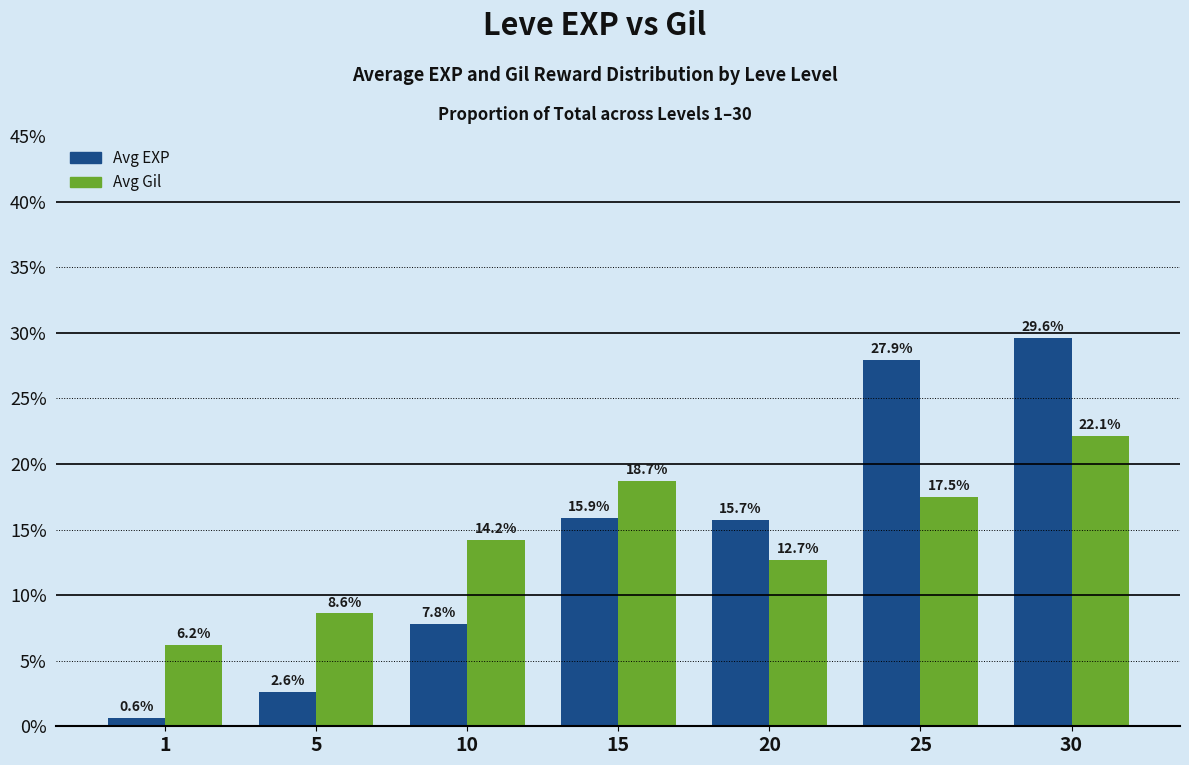

Between 5 and 10, which series saw the biggest shift?

Avg Gil